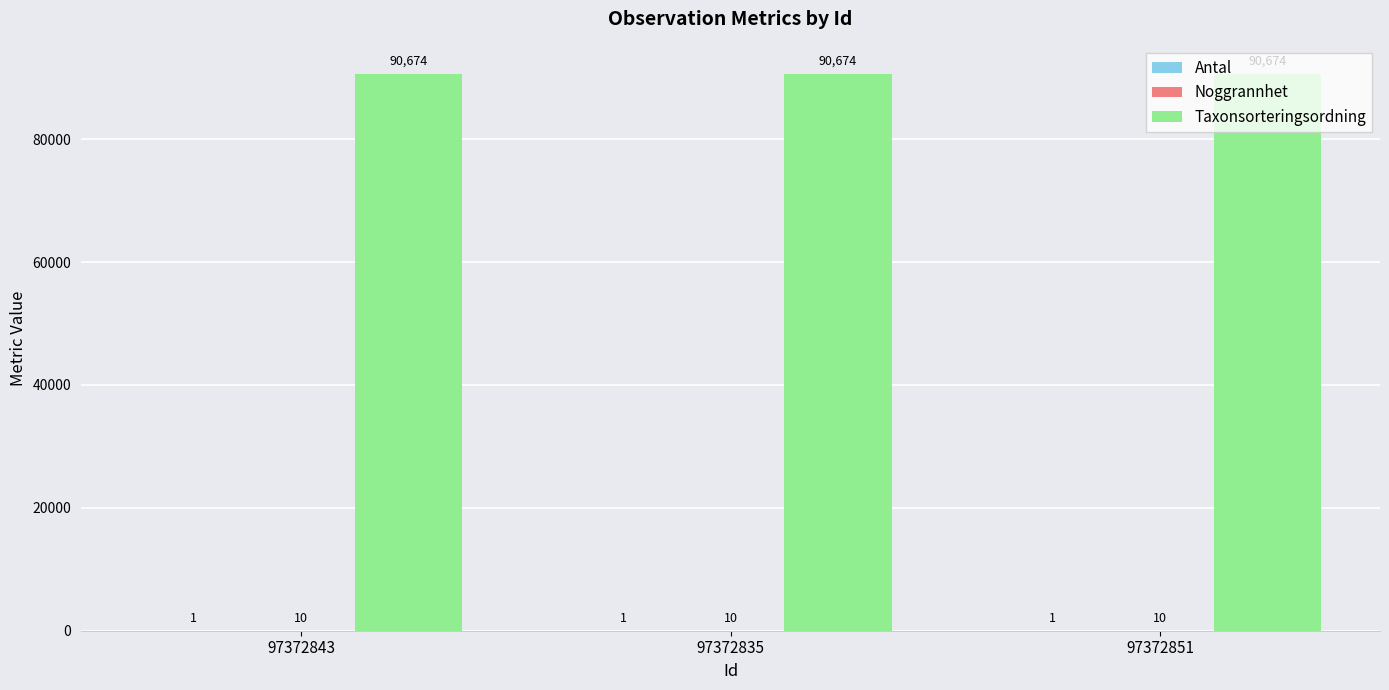

Is it true that Taxonsorteringsordning equals 42842 at 97372843?

False